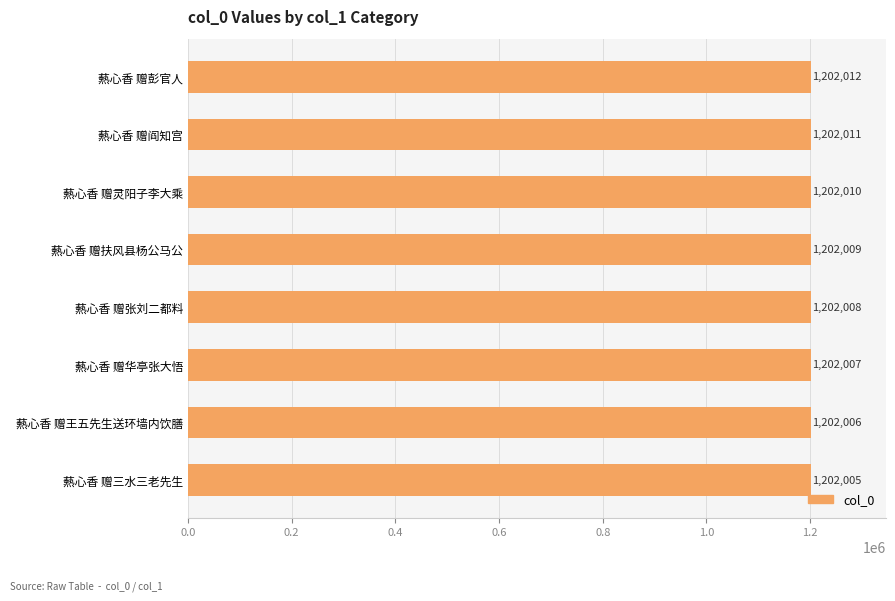

Are the bars horizontal?

Yes